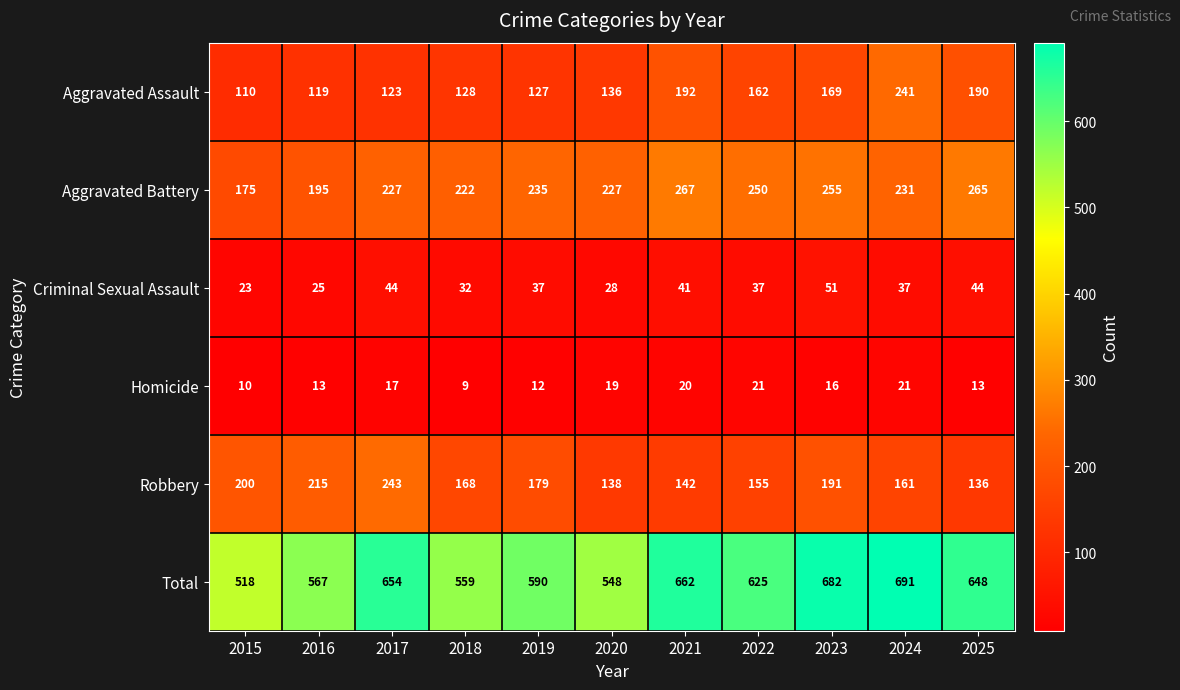

What is the difference between the second highest and second lowest values in the Criminal Sexual Assault series?

19